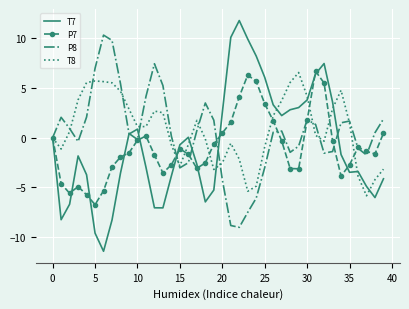

Which series has the largest total across all categories?

T8